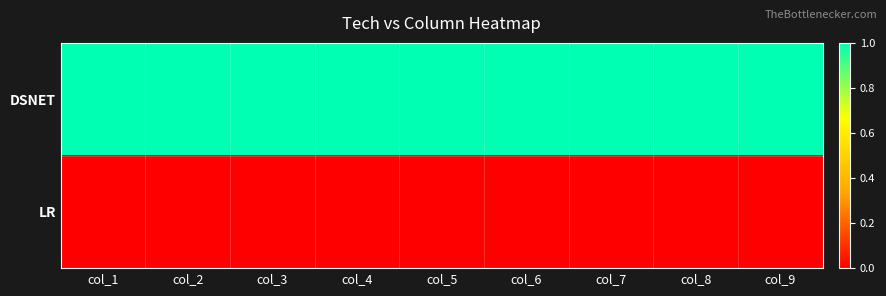

At which category does the chart reach its minimum across all series?

col_1